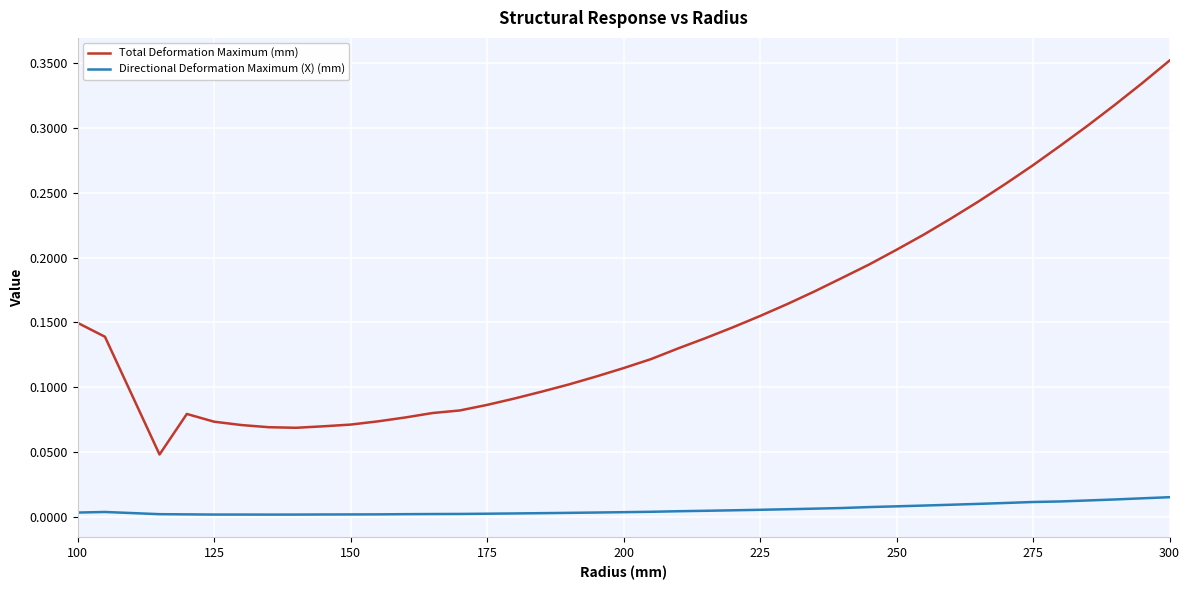

True or false: Total Deformation Maximum (mm) and Directional Deformation Maximum (X) (mm) cross at least once.

False